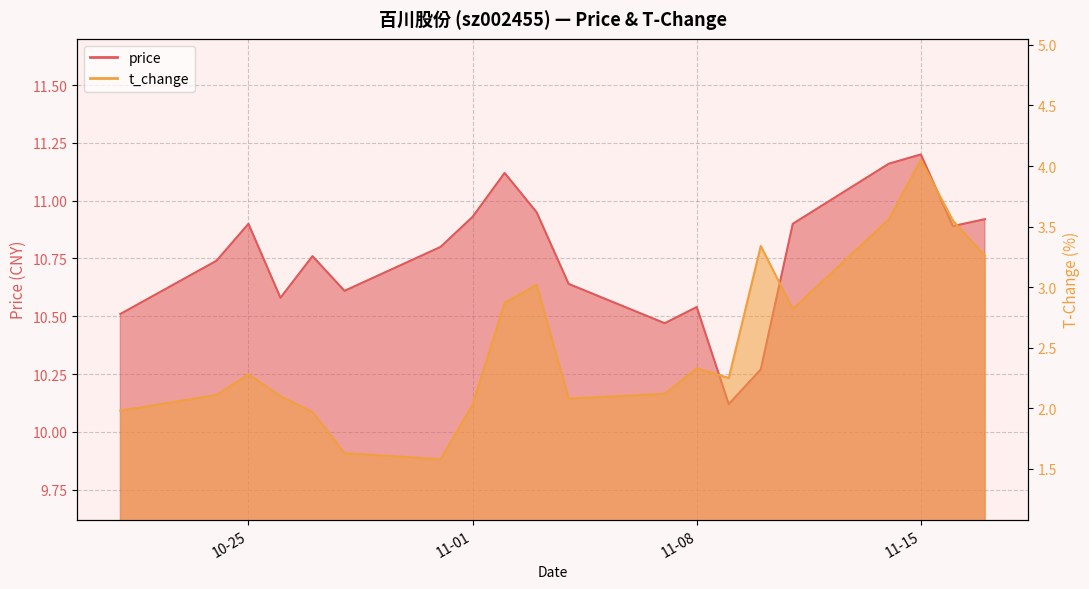

What is the total value across all series at 11-01?

13.0